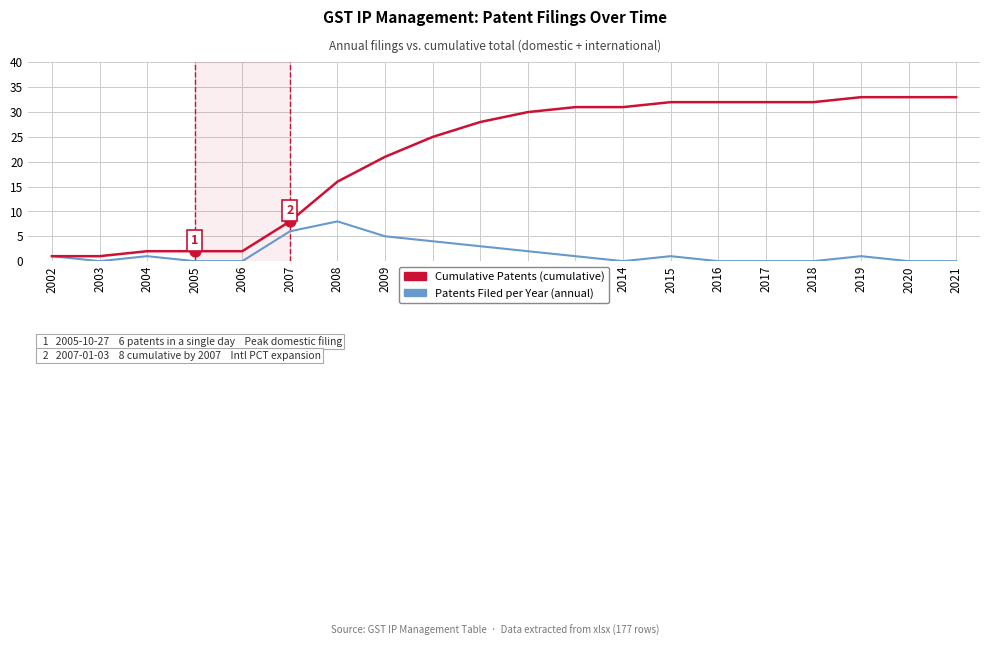

What is the difference between the highest and lowest values at 2010?

21